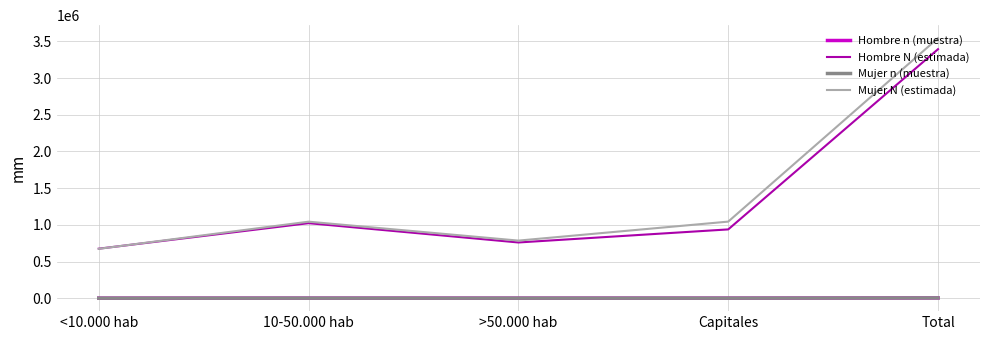

What is the sum of the Mujer N (estimada) values at 10-50.000 hab and Total?

4587455